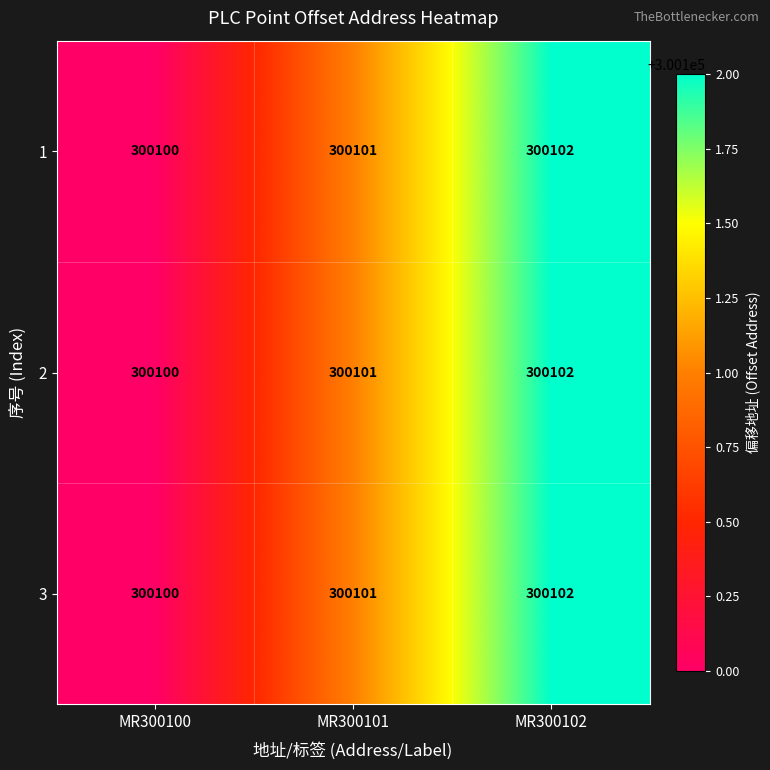

Reading left to right, what are all the values shown in this chart?

1: 300100	300101	300102
2: 300100	300101	300102
3: 300100	300101	300102